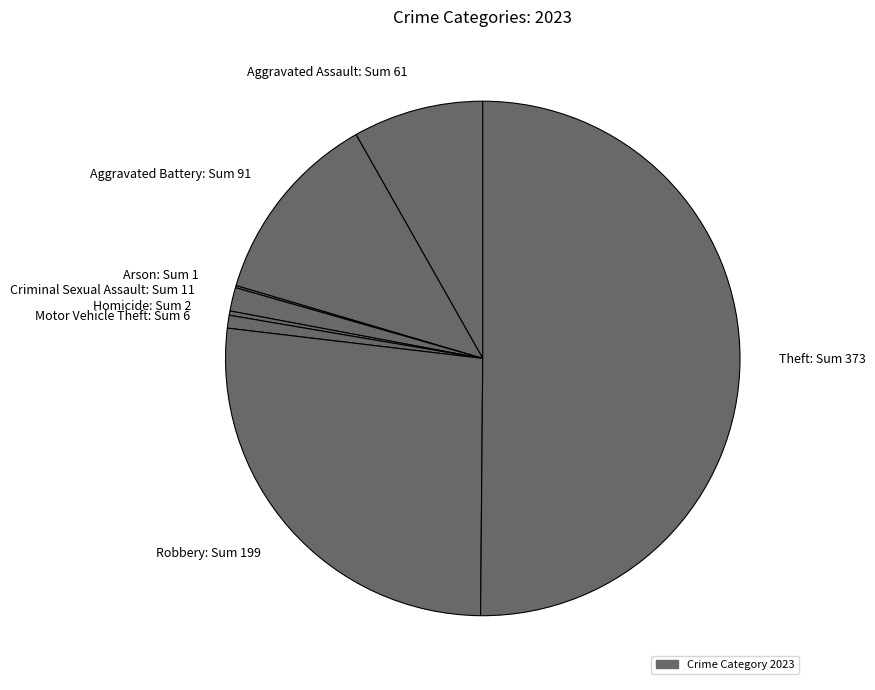

Which has a higher value, Aggravated Battery: Sum 91 or Aggravated Assault: Sum 61?

Aggravated Battery: Sum 91